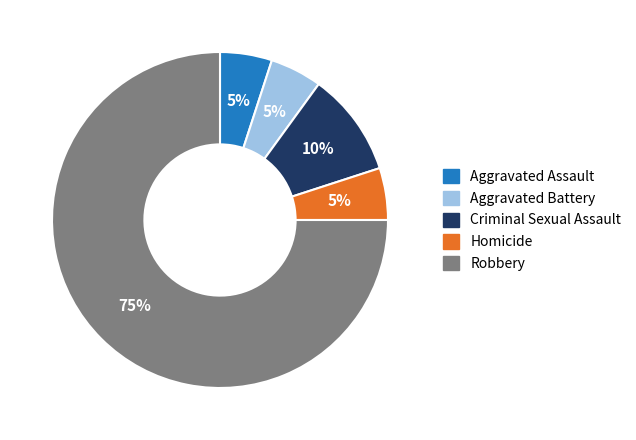

True or false: Criminal Sexual Assault accounts for 10% of the total.

True